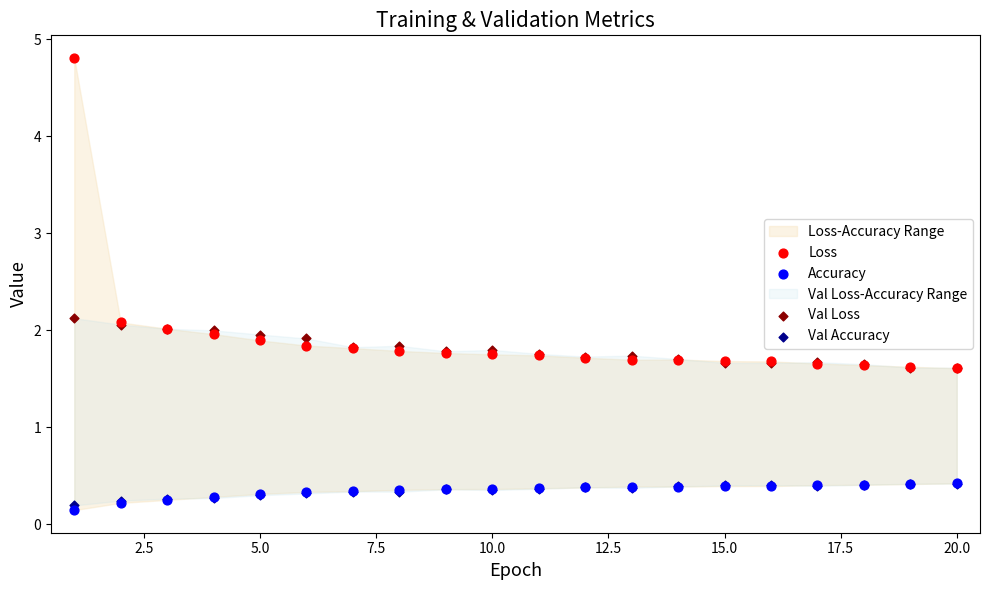

Which series has the widest spread of Y values?

Loss